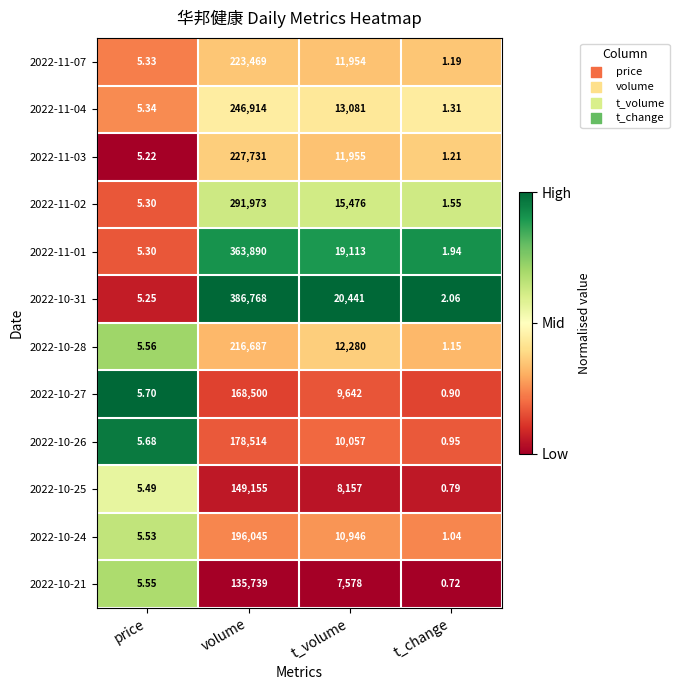

At which category is the sum across all series the highest?

volume